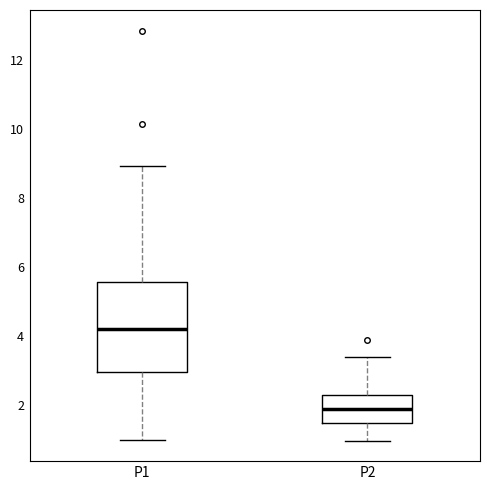

Reading left to right, transcribe this box plot: for each box, give where its median line is, the range the box spans, and where its two whiskers end, as read against the y-axis. The values are not printed on the chart, so give them approximately, as read against the axis.

P1: median 4.2, box 3.0 to 5.6, whiskers 1.0 to 9.0
P2: median 1.8, box 1.4 to 2.4, whiskers 1.0 to 3.4